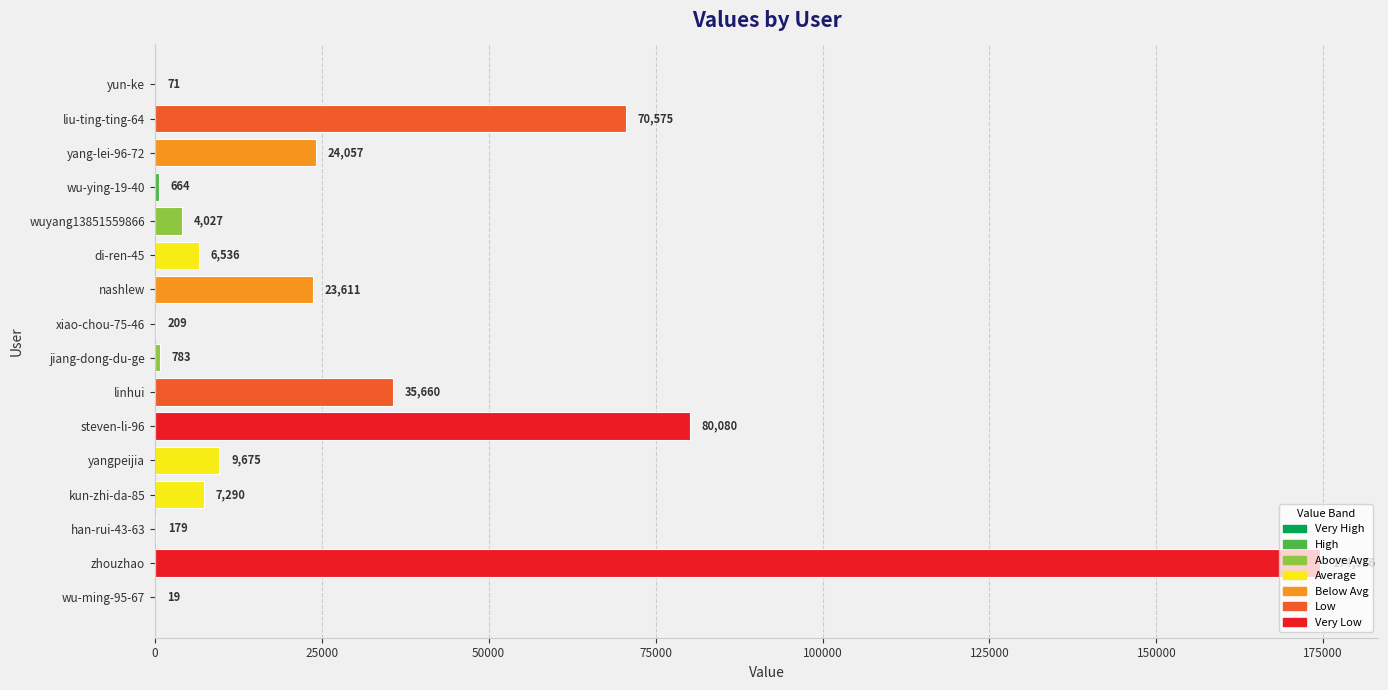

What is the change in value from xiao-chou-75-46 to wu-ying-19-40?

+455